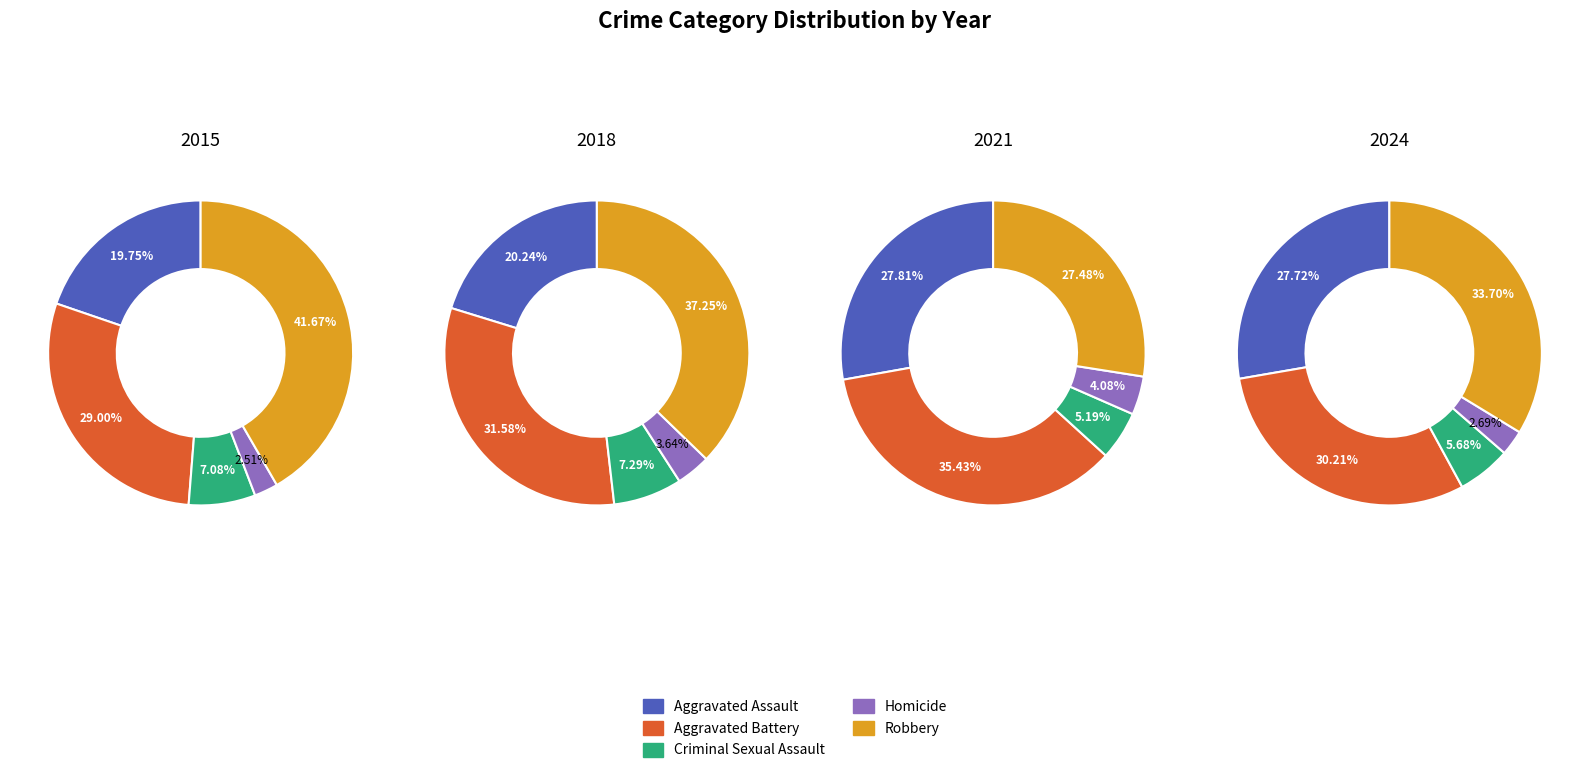

Is the sum of Aggravated Assault and Criminal Sexual Assault greater than half?

No